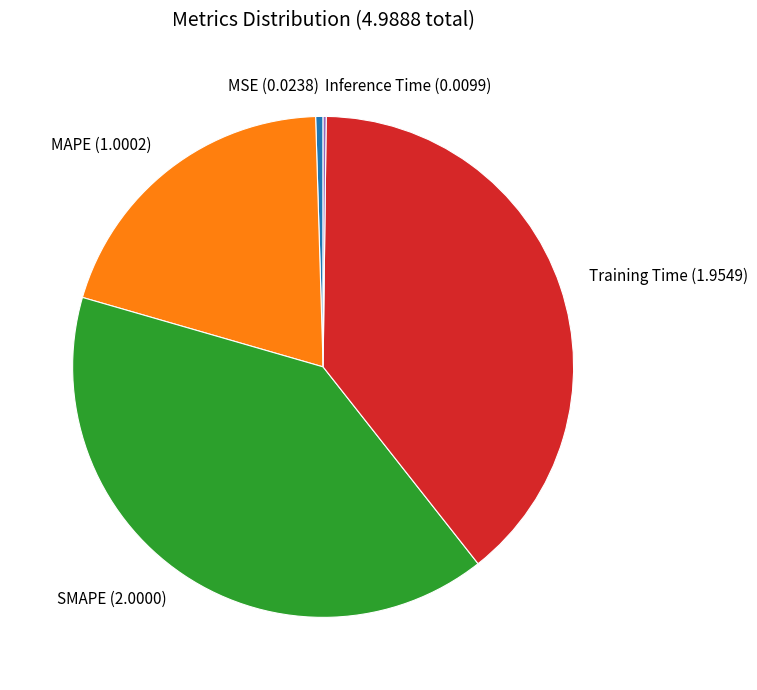

Is it true that Training Time is 47% of the pie?

False